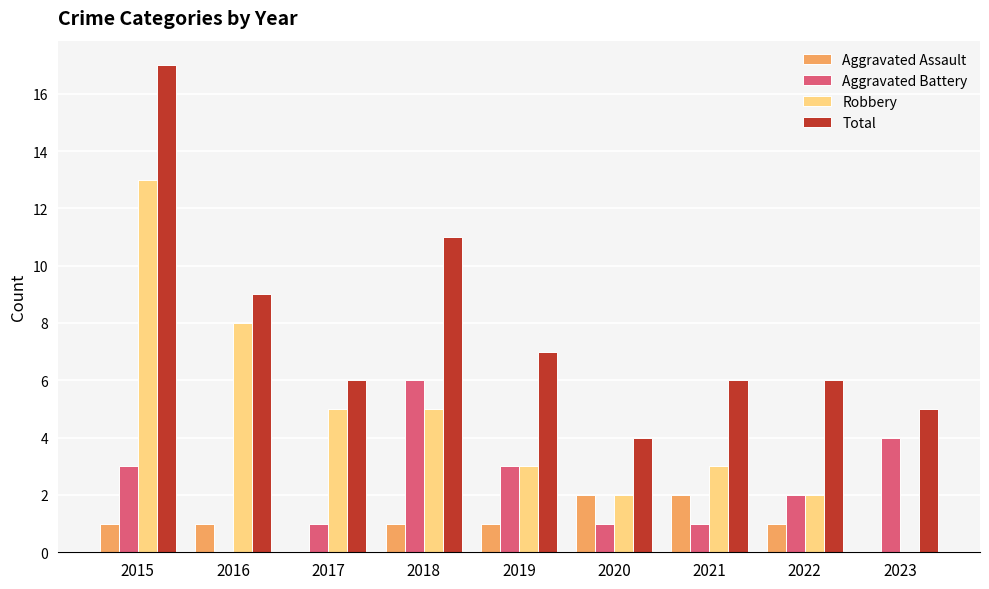

Reading left to right, list all the values displayed in this chart.

Aggravated Assault: 2015=1	2016=1	2017=0	2018=1	2019=1	2020=2	2021=2	2022=1	2023=0
Aggravated Battery: 2015=3	2016=0	2017=1	2018=6	2019=3	2020=1	2021=1	2022=2	2023=4
Robbery: 2015=13	2016=8	2017=5	2018=5	2019=3	2020=2	2021=3	2022=2	2023=0
Total: 2015=17	2016=9	2017=6	2018=11	2019=7	2020=4	2021=6	2022=6	2023=5